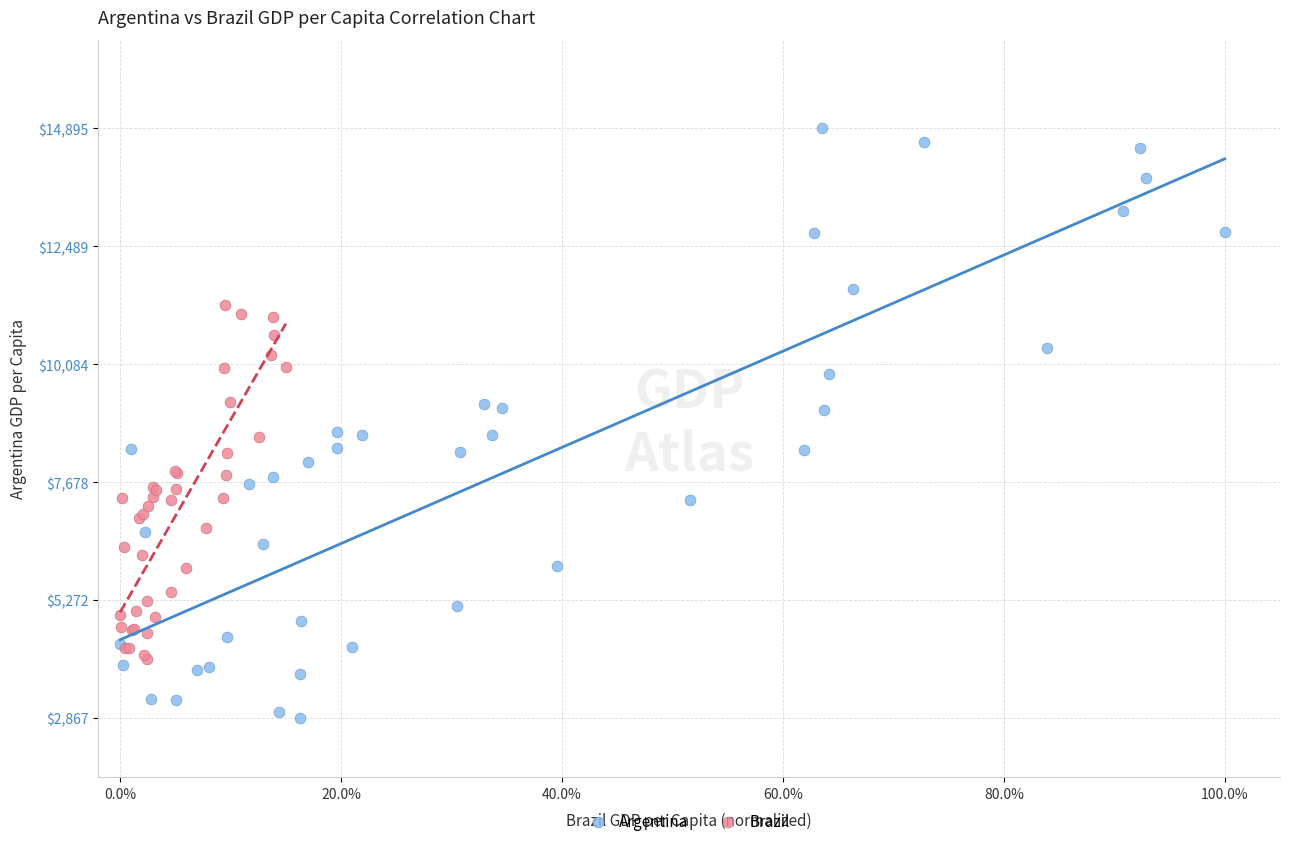

Which series reaches the minimum Y coordinate?

Argentina